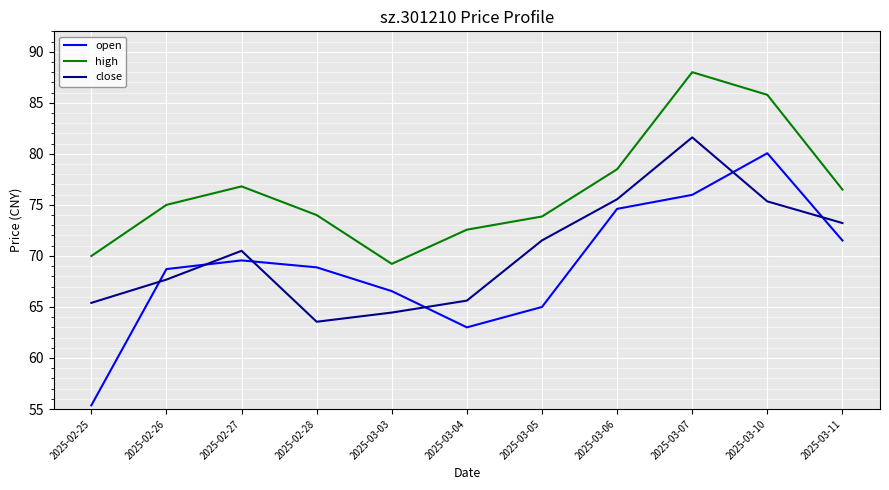

How many distinct data groups are displayed?

3